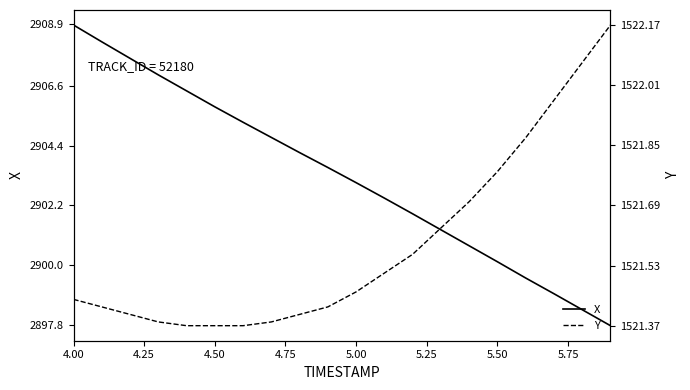

True or false: Y and X cross at least once.

False